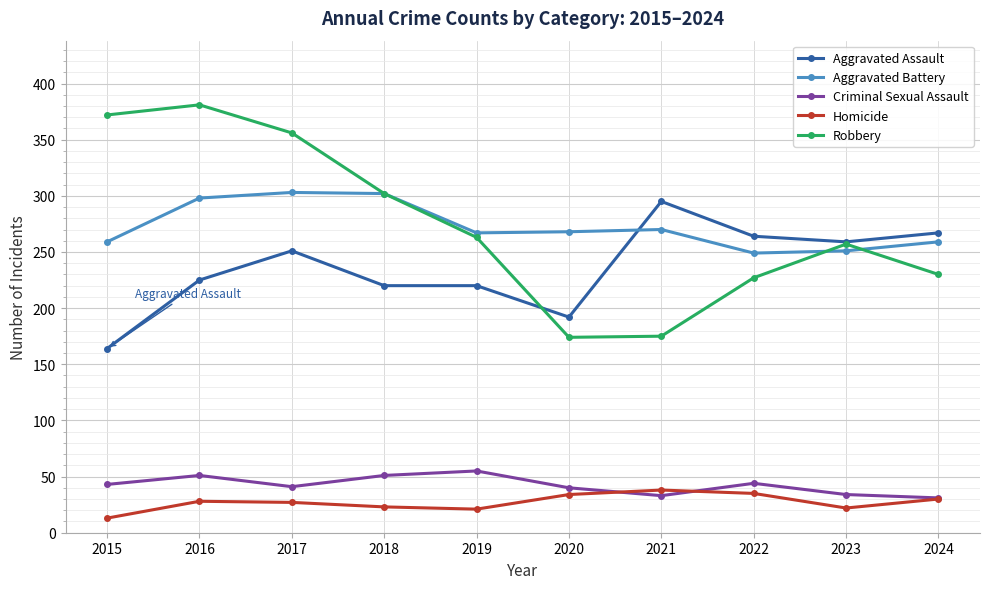

Is it true that Aggravated Battery equals 251 at 2023?

True